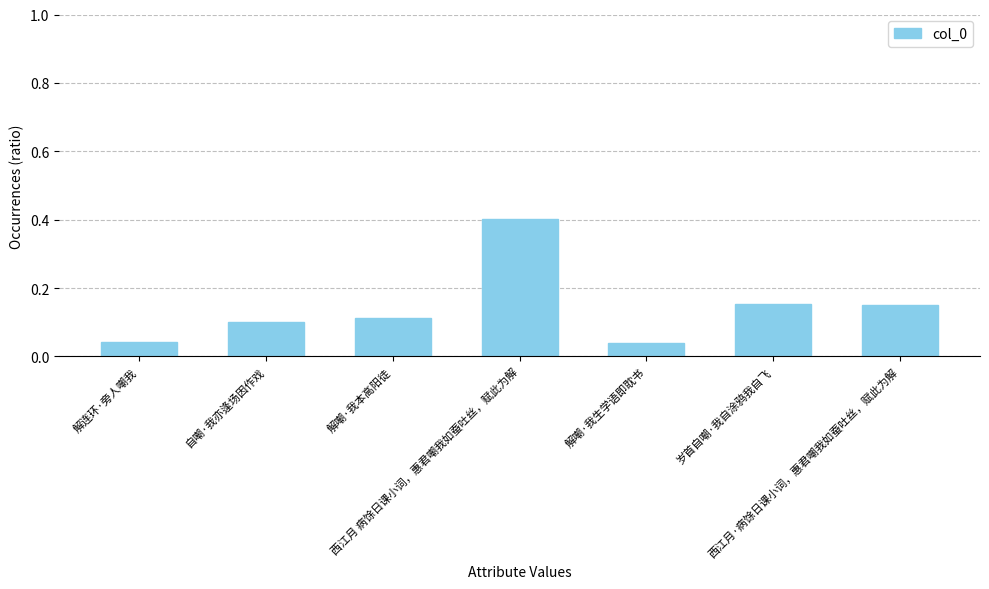

What is the greatest value displayed?

0.4